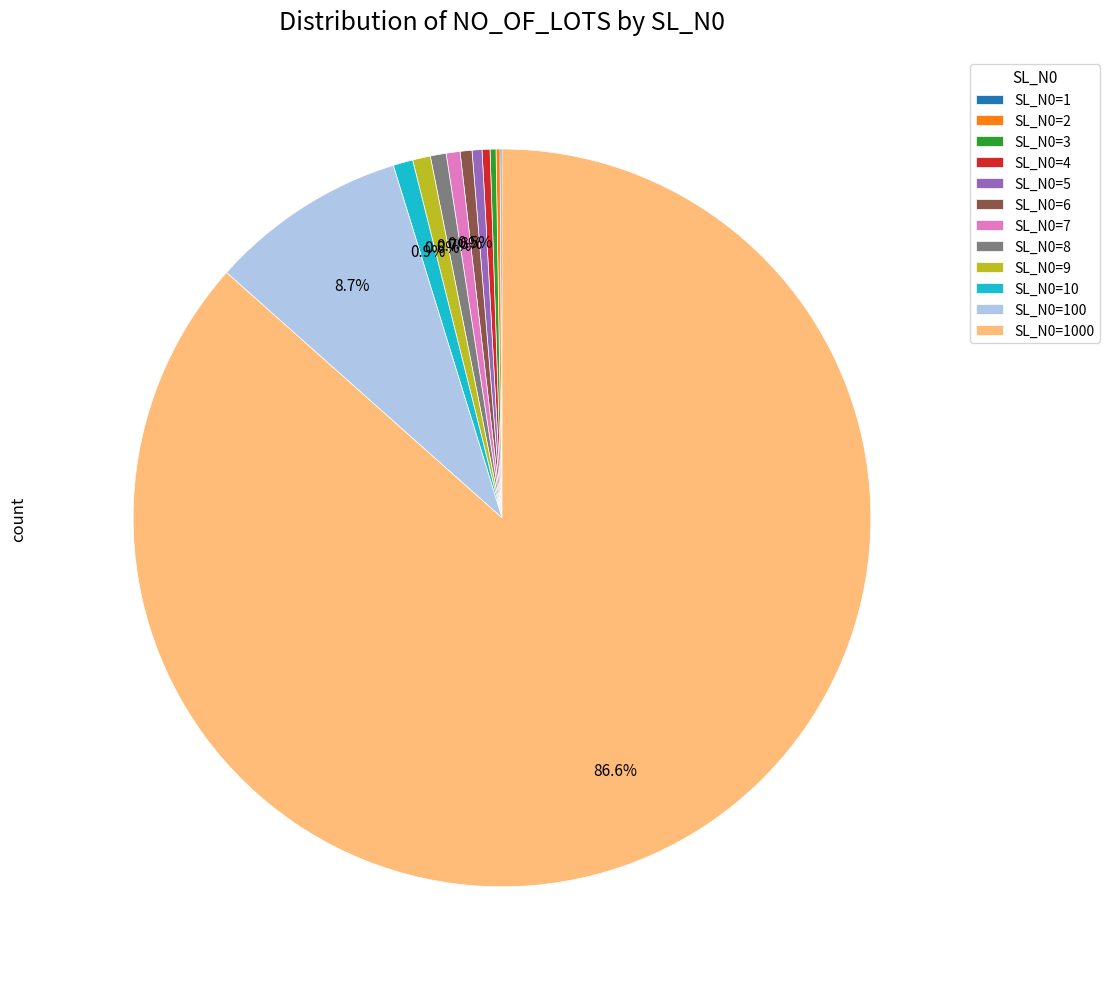

What percentage is NOT represented by SL_N0=8?

99.3%